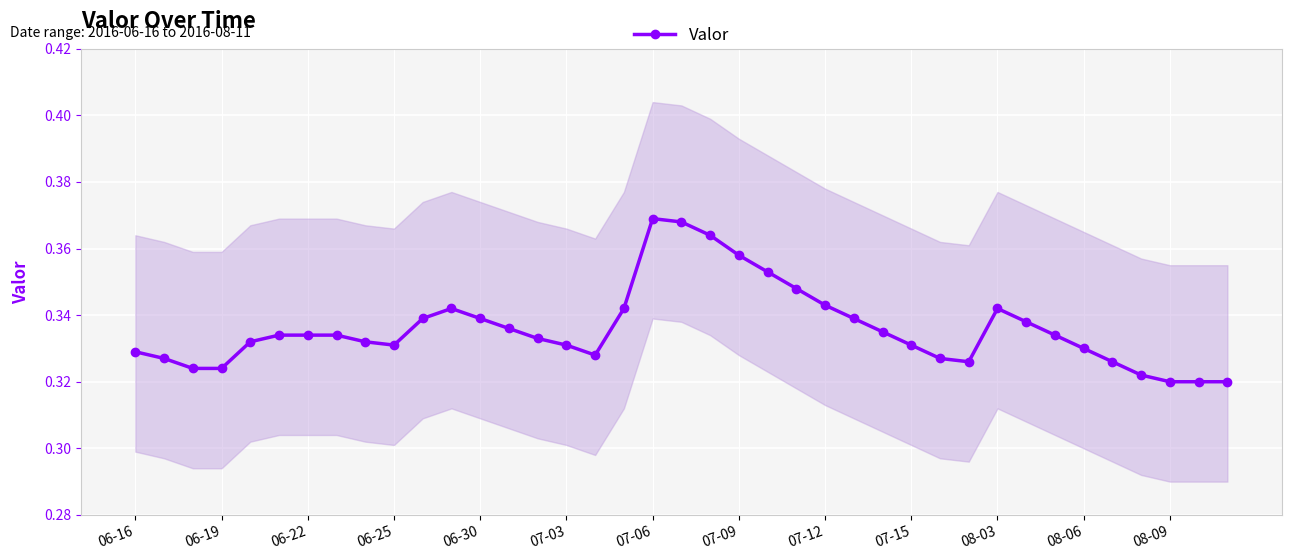

How many points are lower than both their immediate neighbors (excluding endpoints)?

3